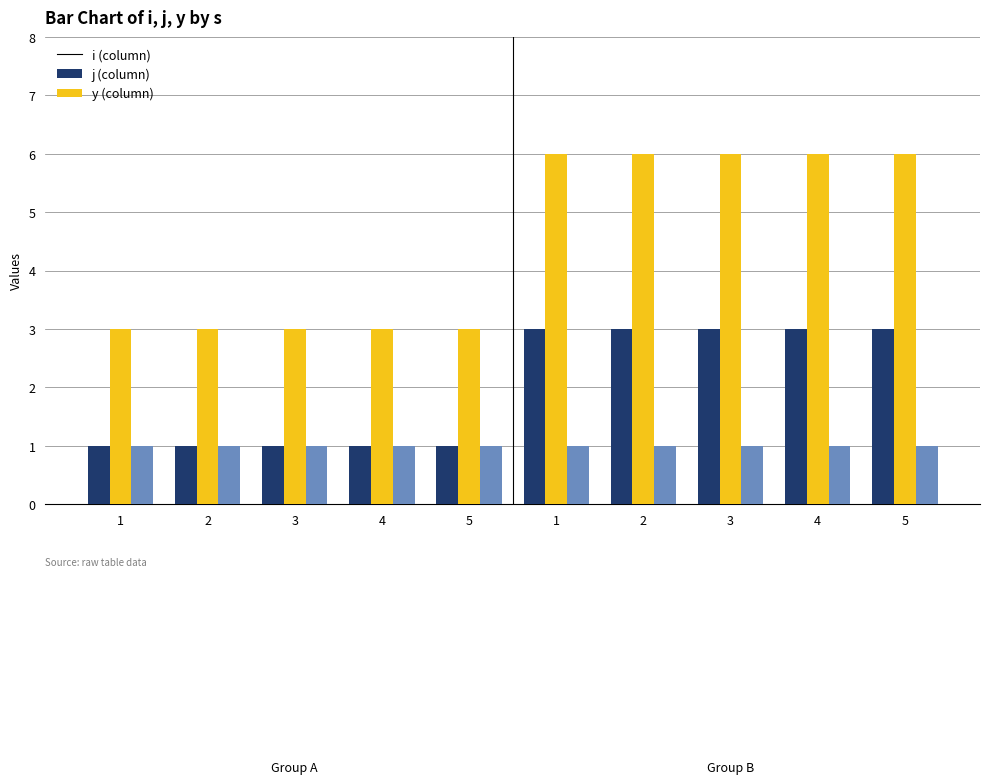

How many bars are there in each group?

3